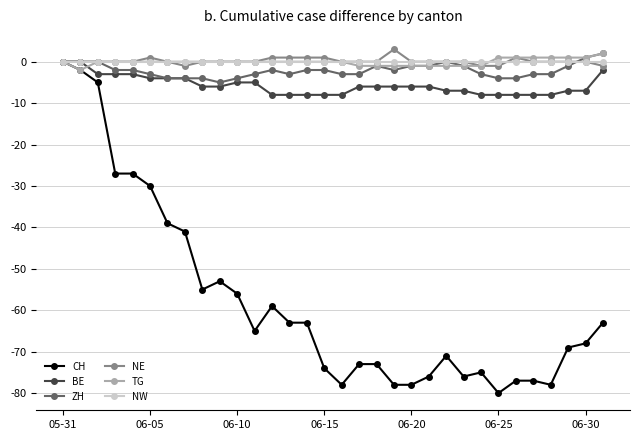

True or false: ZH has more than 2 interior local peaks.

True